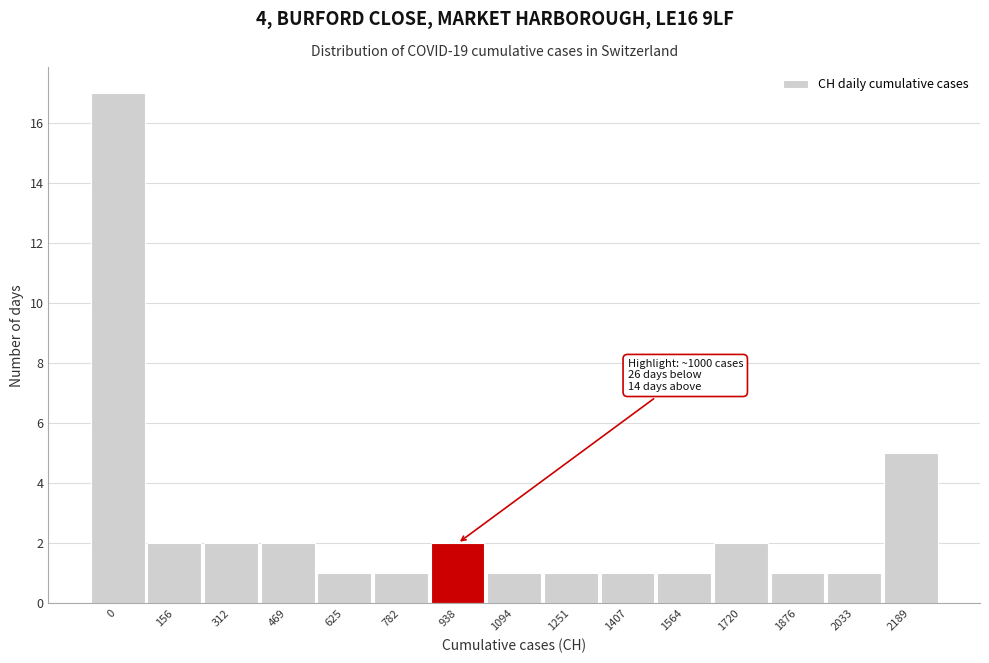

Reading left to right, extract all data points from this chart.

17	2	2	2	1	1	2	1	1	1	1	2	1	1	5